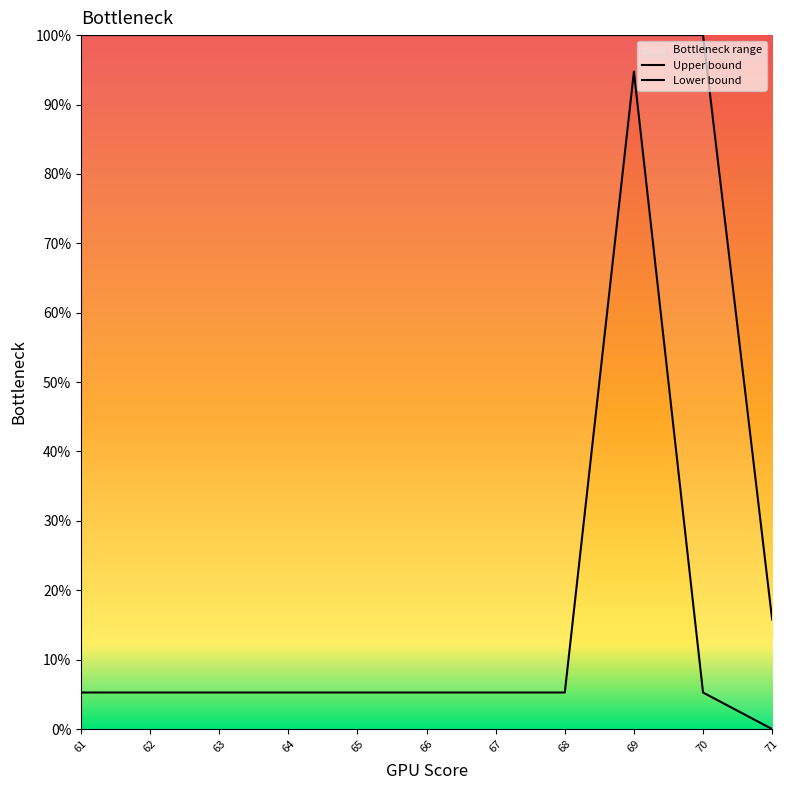

At 63, list the series in order from smallest to largest.

Lower bound, Upper bound